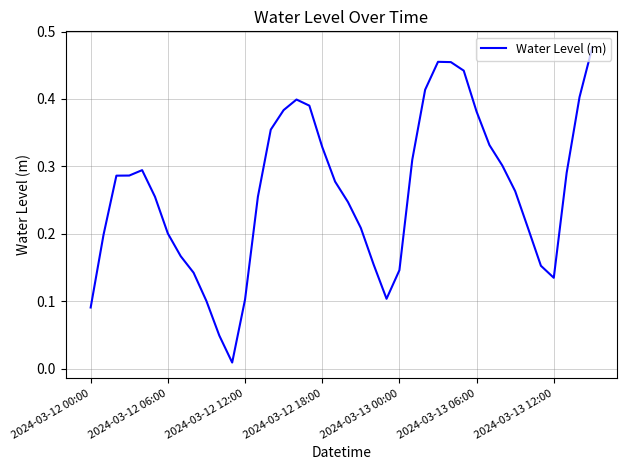

Where is the first local minimum?

11